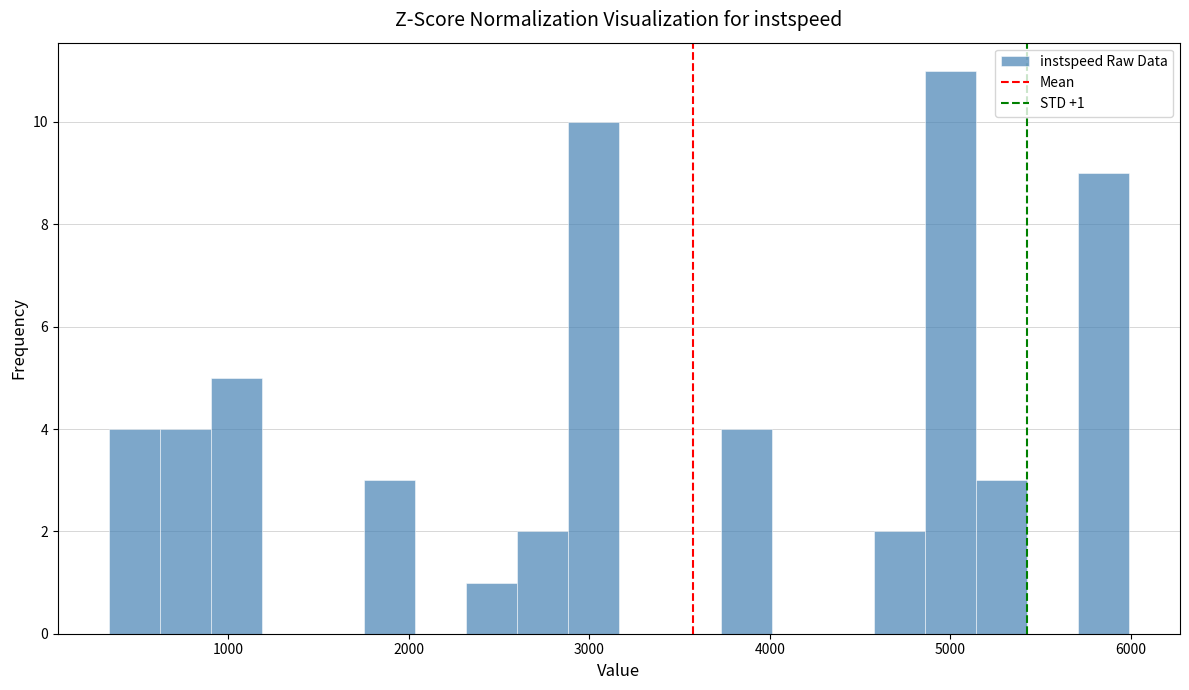

Read against the x-axis, roughly where is the centre of the tallest bar?

5000